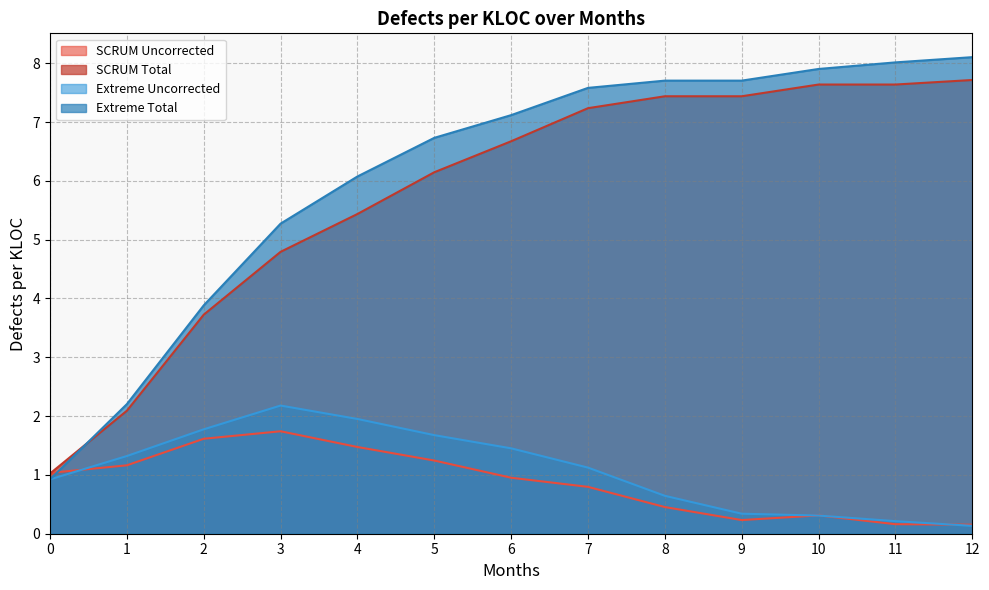

True or false: Extreme Total and SCRUM Uncorrected intersect in this chart.

True